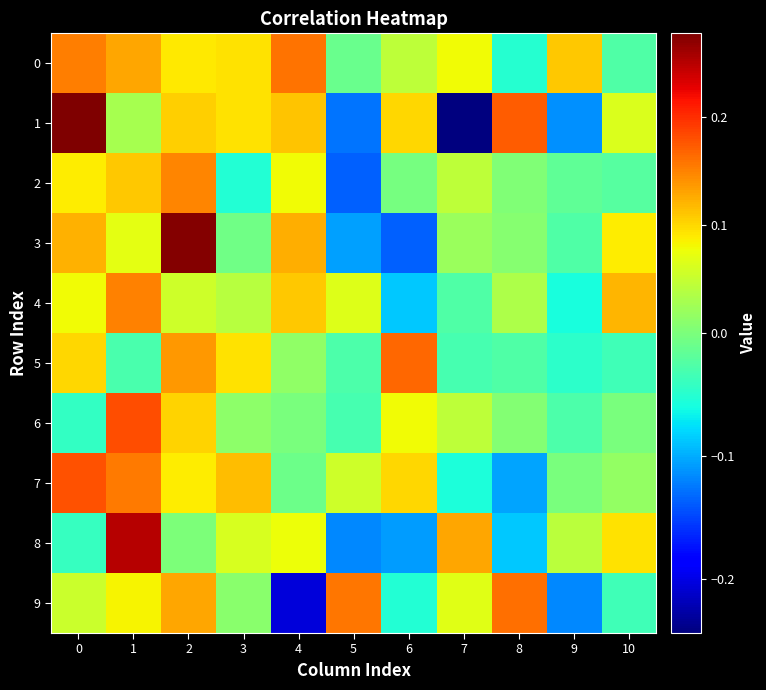

Which series has the largest range (max minus min)?

1